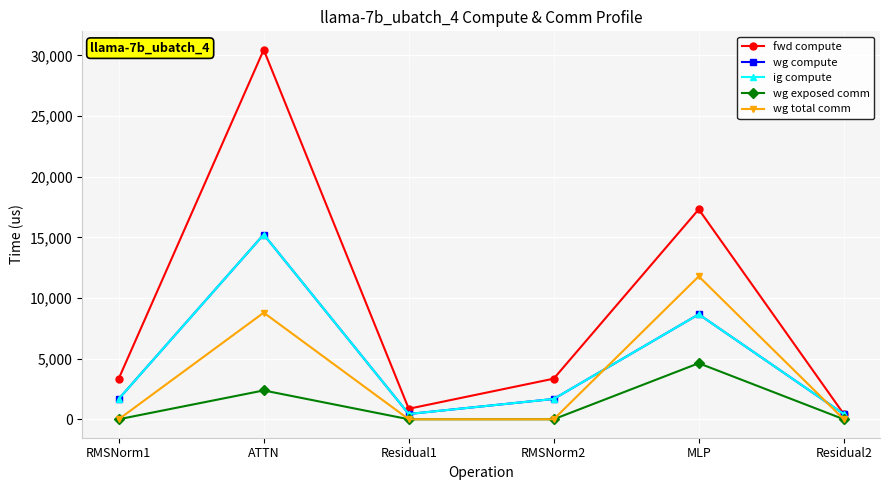

The value of fwd compute at ATTN is 30468.7. True or false?

True